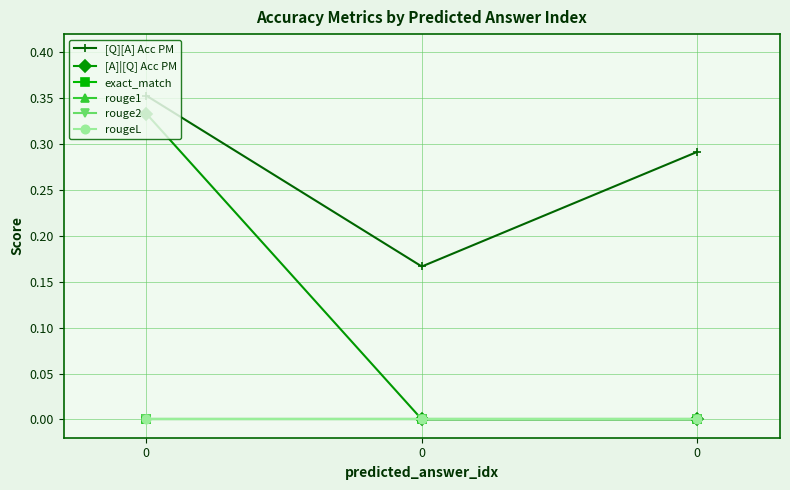

Is this an area chart (filled region under the line)?

No